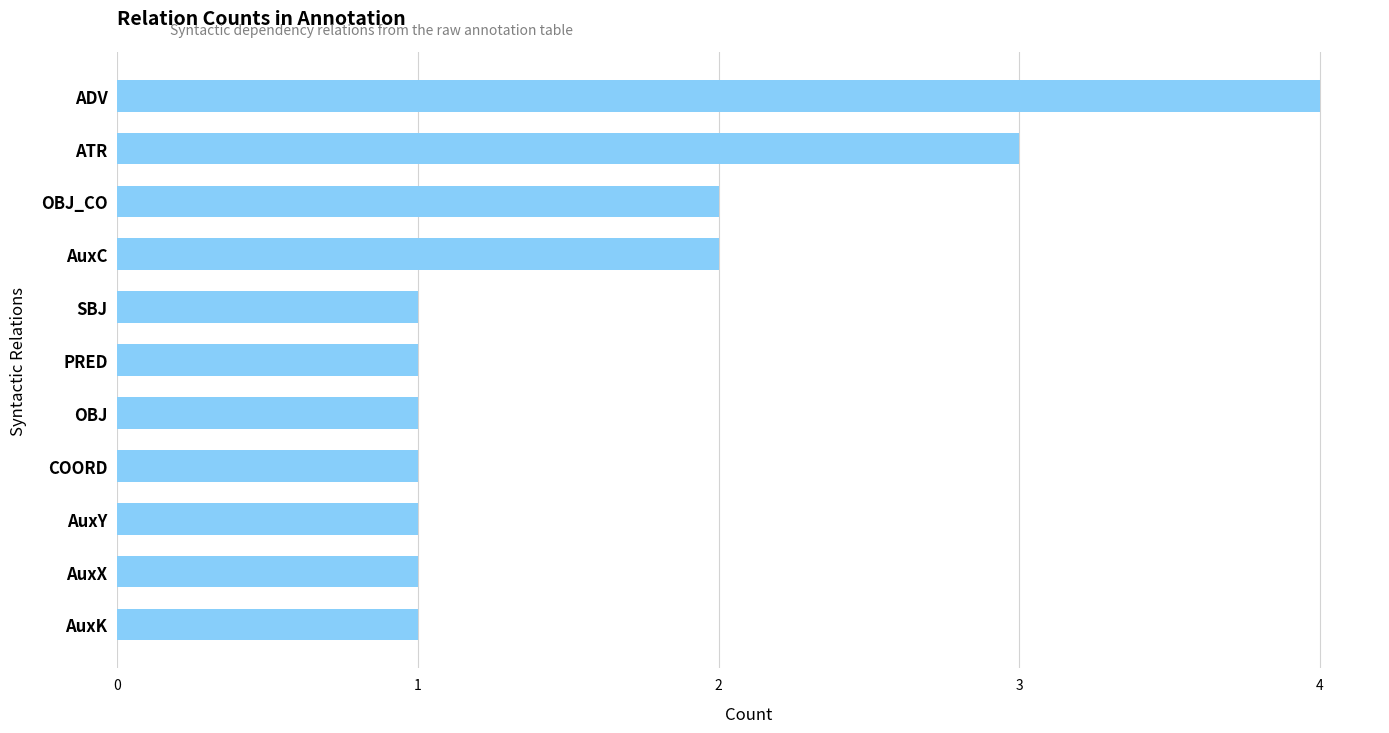

How many bars are there in total?

11